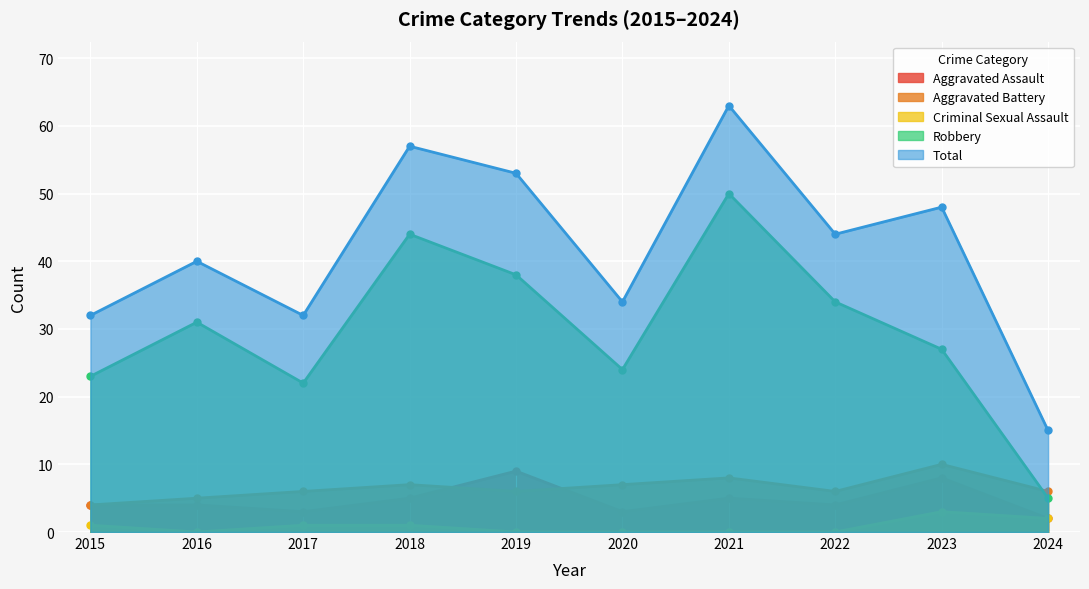

Where is Robbery nearest to the value 27?

2023